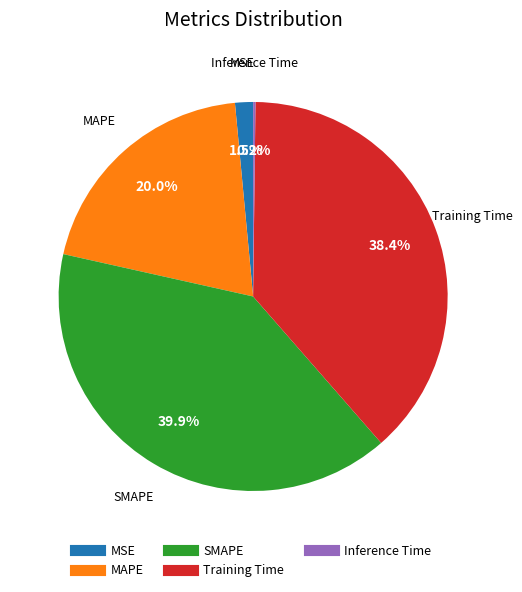

True or false: Training Time accounts for 38% of the total.

True